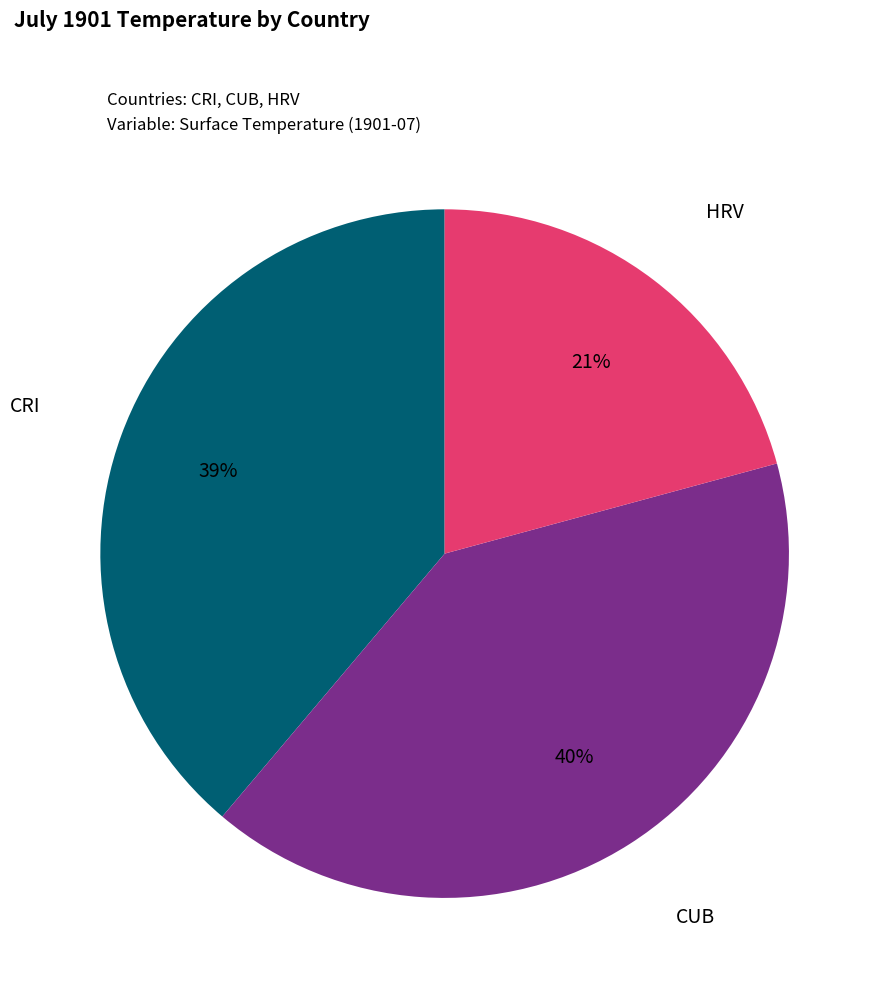

What percentage is the CRI slice, to the nearest percent?

39%